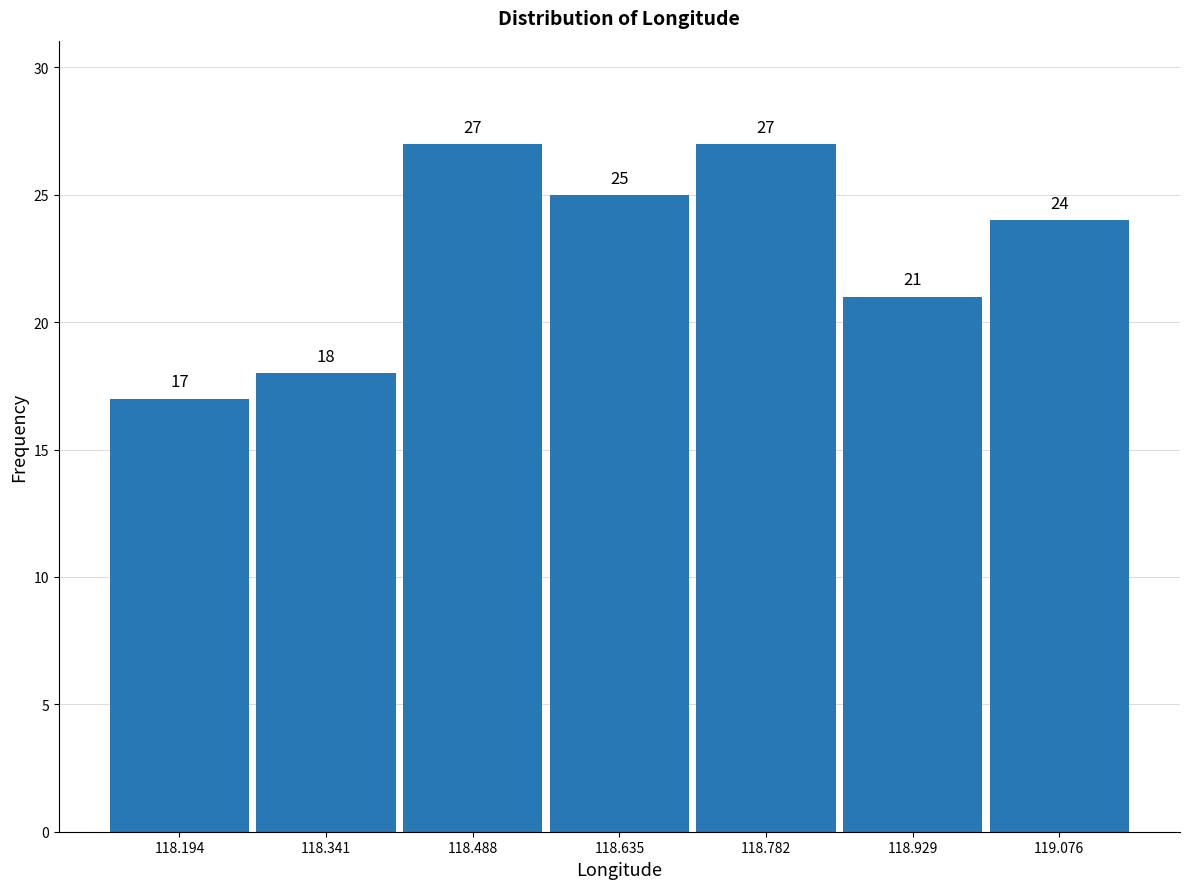

Reading left to right, list every bar in this chart as the range it spans on the x-axis followed by its height. The bar edges are not printed on the chart, so give them approximately, as read against the axis.

118.12 to 118.26: 17
118.26 to 118.42: 18
118.42 to 118.56: 27
118.56 to 118.70: 25
118.70 to 118.86: 27
118.86 to 119.00: 21
119.00 to 119.16: 24